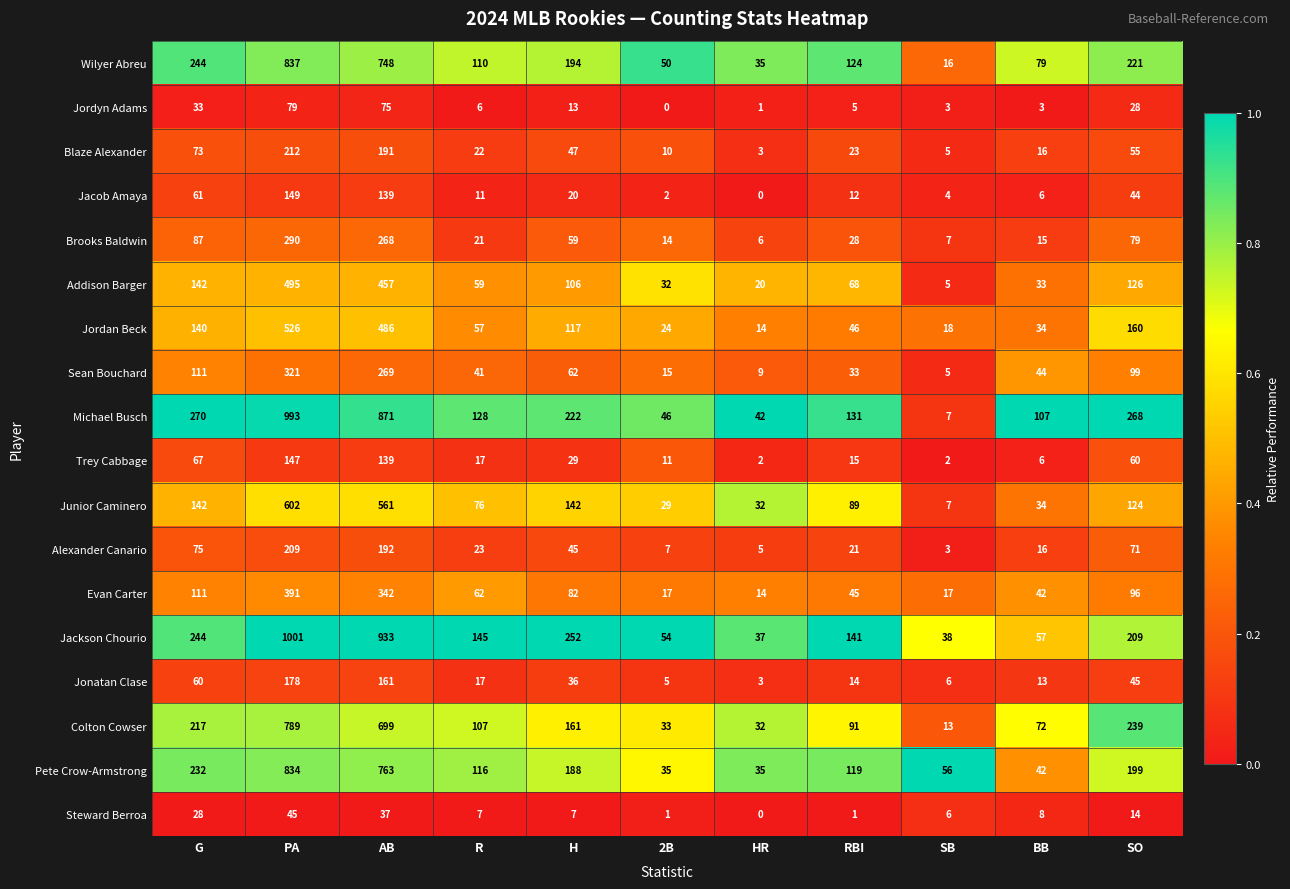

Rank the series at 2B from lowest to highest value.

Jordyn Adams, Steward Berroa, Jacob Amaya, Jonatan Clase, Alexander Canario, Blaze Alexander, Trey Cabbage, Brooks Baldwin, Sean Bouchard, Evan Carter, Jordan Beck, Junior Caminero, Addison Barger, Colton Cowser, Pete Crow-Armstrong, Michael Busch, Wilyer Abreu, Jackson Chourio